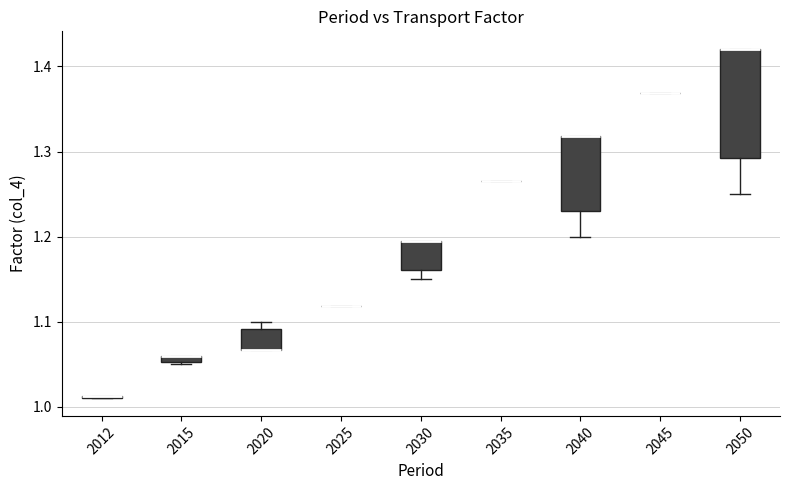

Which box is the tallest, from its lower edge to its upper edge?

2050